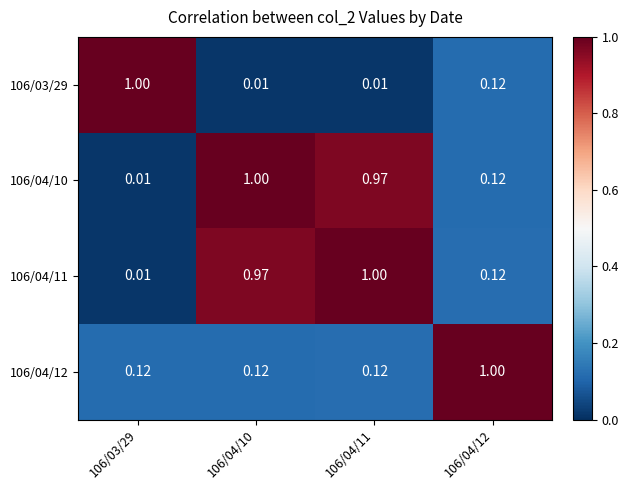

Reading left to right, list all the values displayed in this chart.

106/03/29: 106/03/29=1.0	106/04/10=0.0	106/04/11=0.0	106/04/12=0.1
106/04/10: 106/03/29=0.0	106/04/10=1.0	106/04/11=1.0	106/04/12=0.1
106/04/11: 106/03/29=0.0	106/04/10=1.0	106/04/11=1.0	106/04/12=0.1
106/04/12: 106/03/29=0.1	106/04/10=0.1	106/04/11=0.1	106/04/12=1.0